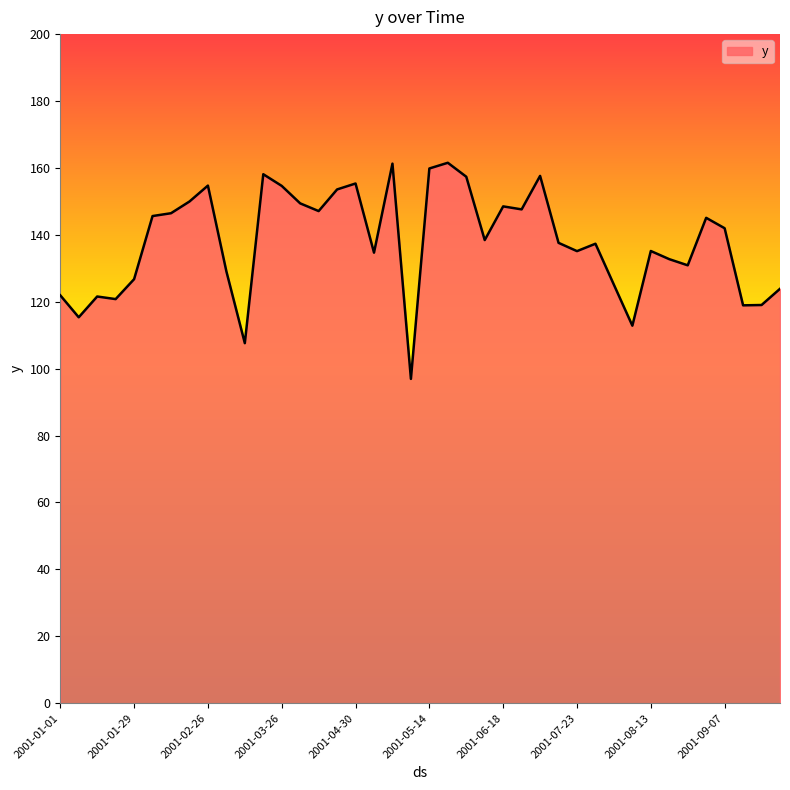

What is the difference between the maximum and minimum values?

64.6